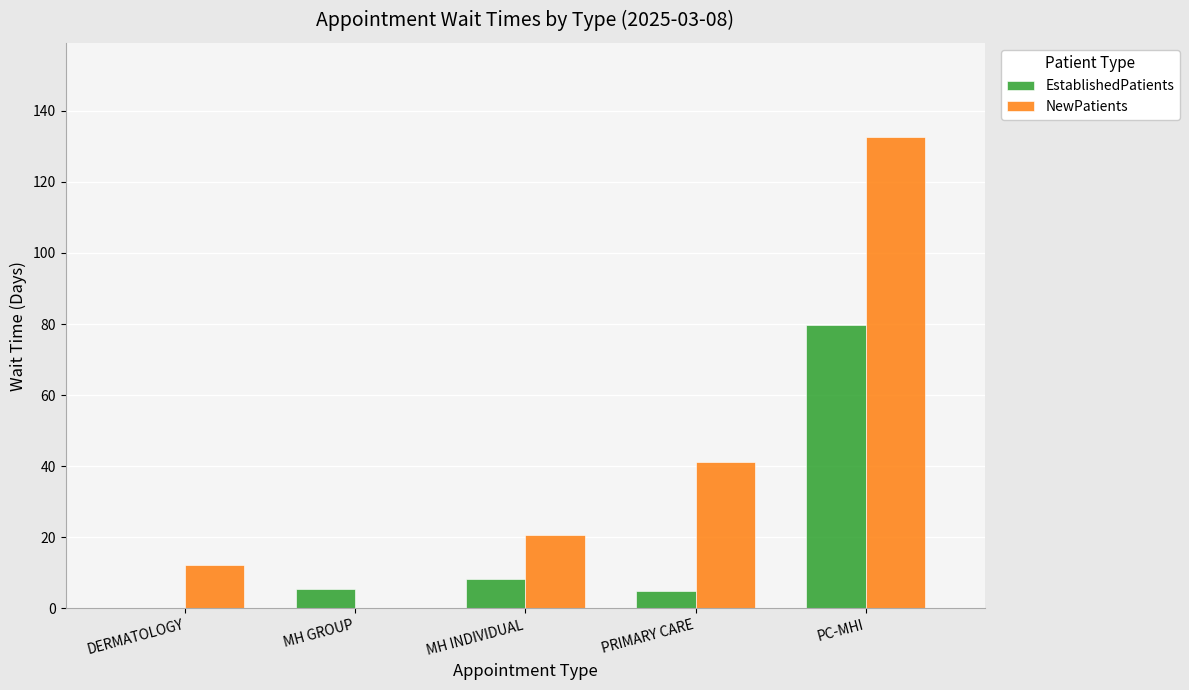

What is the total value across all series at PRIMARY CARE?

46.2